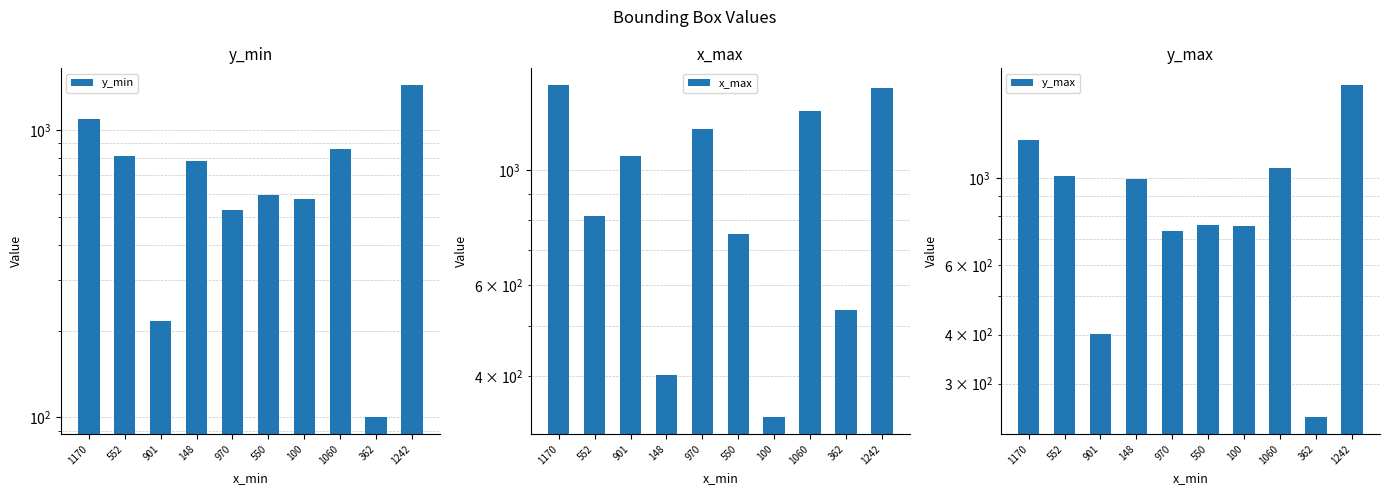

What is the maximum value for y_min?

1437